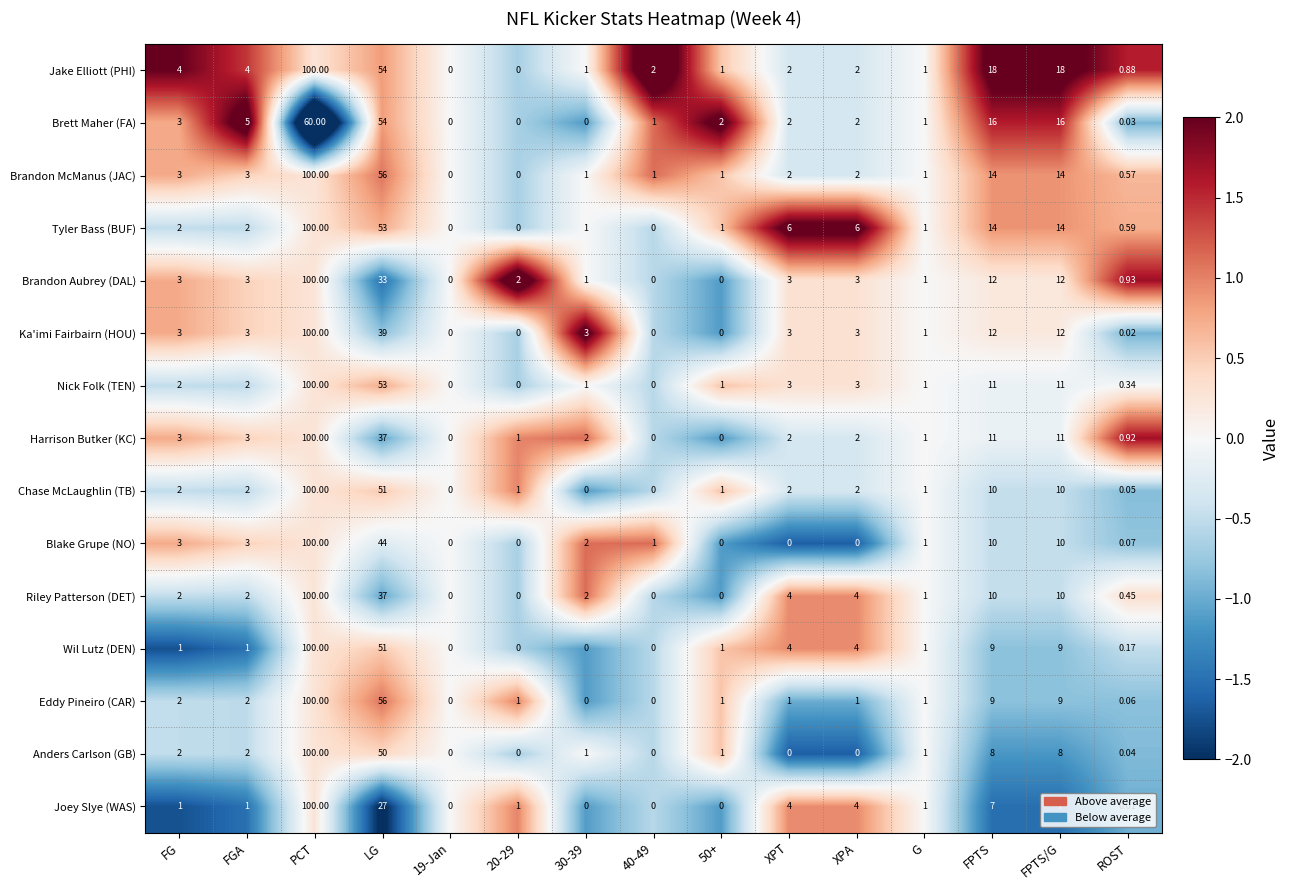

Which category has the highest value across all series?

PCT